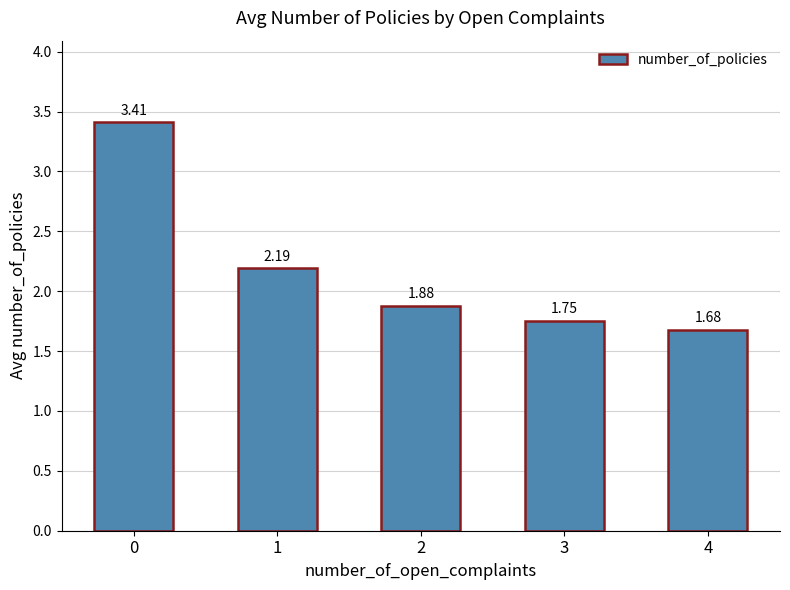

Are the bars horizontal?

No